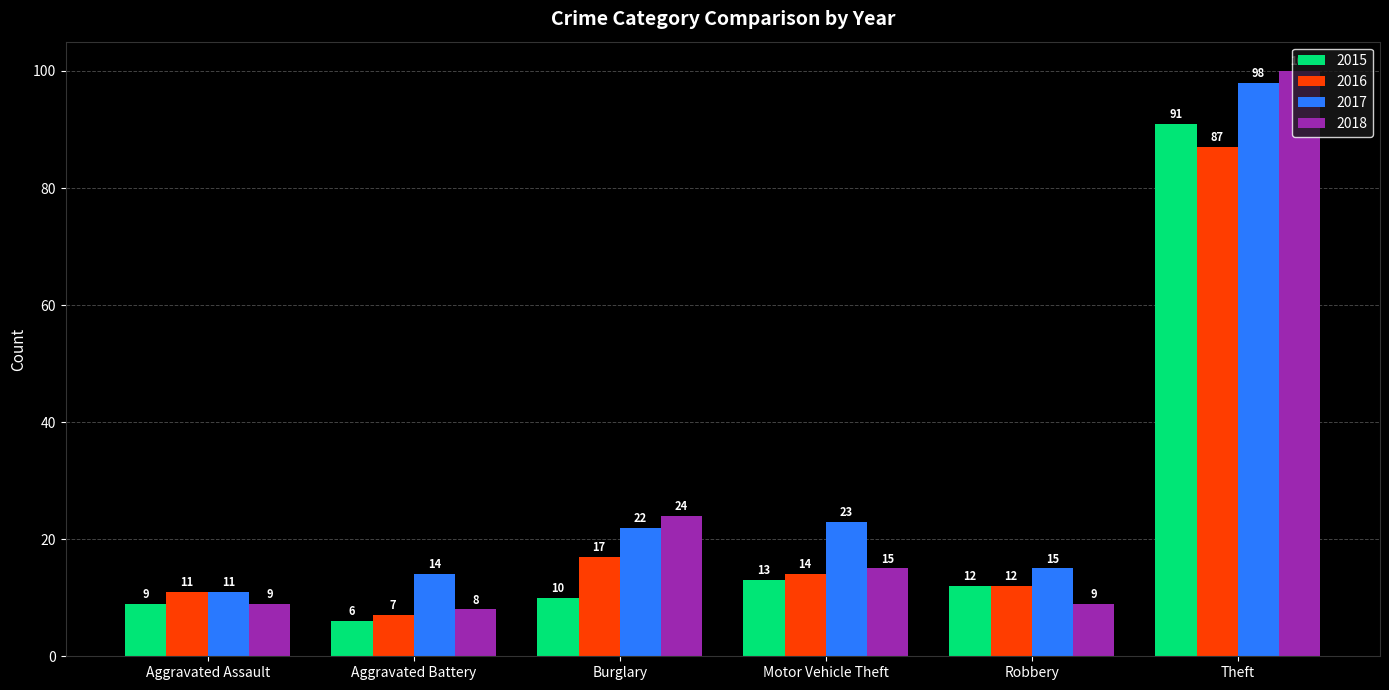

What is the spread (max minus min) of values at Aggravated Battery?

8